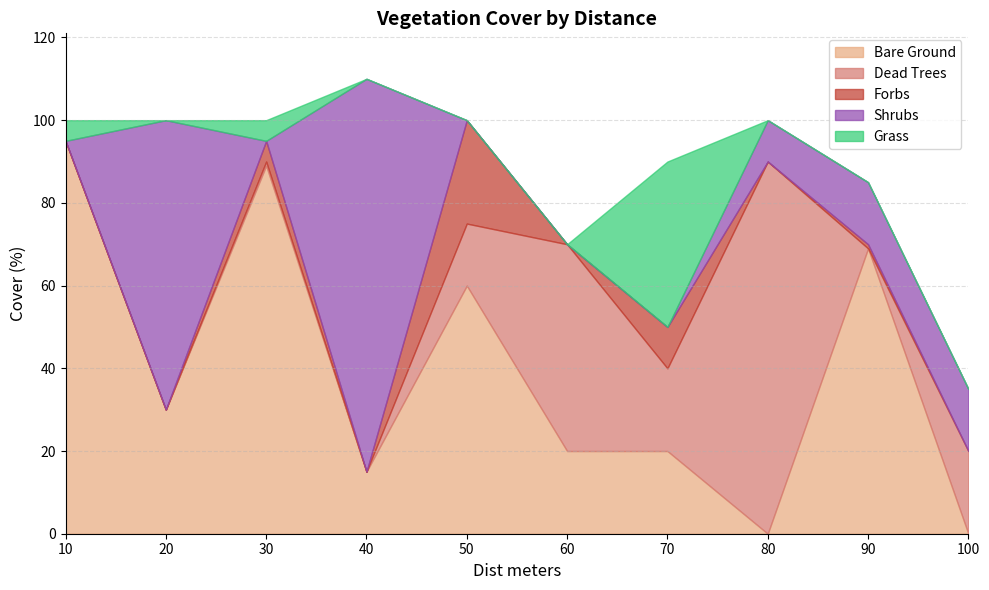

True or false: Grass and Bare Ground cross at least once.

True